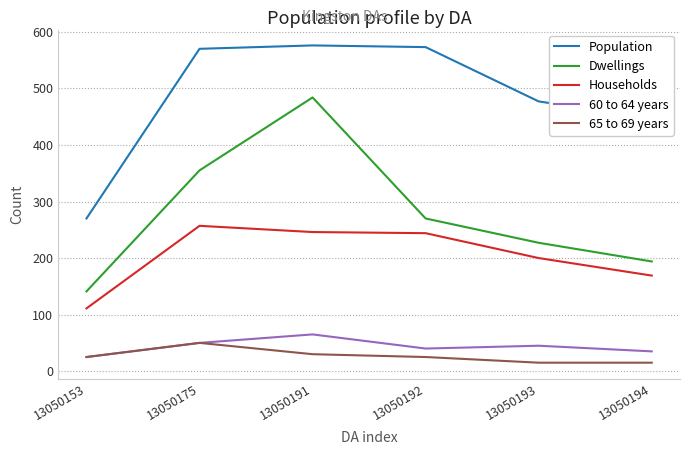

True or false: Population and 65 to 69 years intersect in this chart.

False